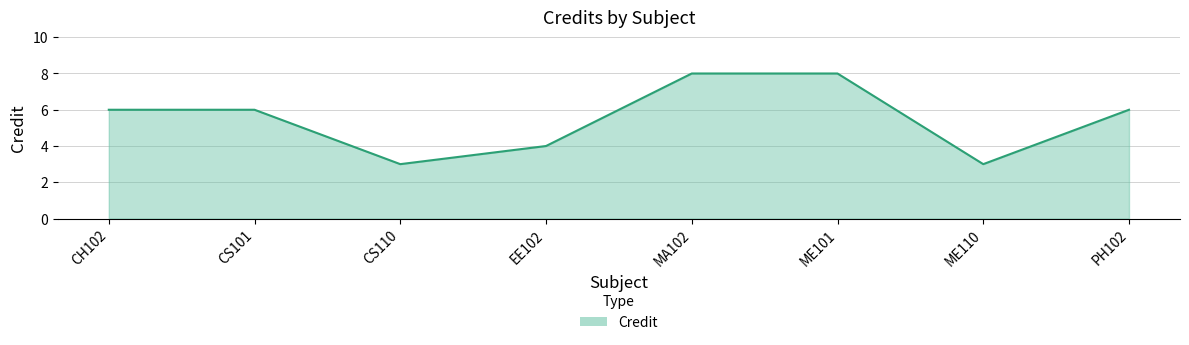

What is the ratio of the value at MA102 to the value at EE102?

2.0